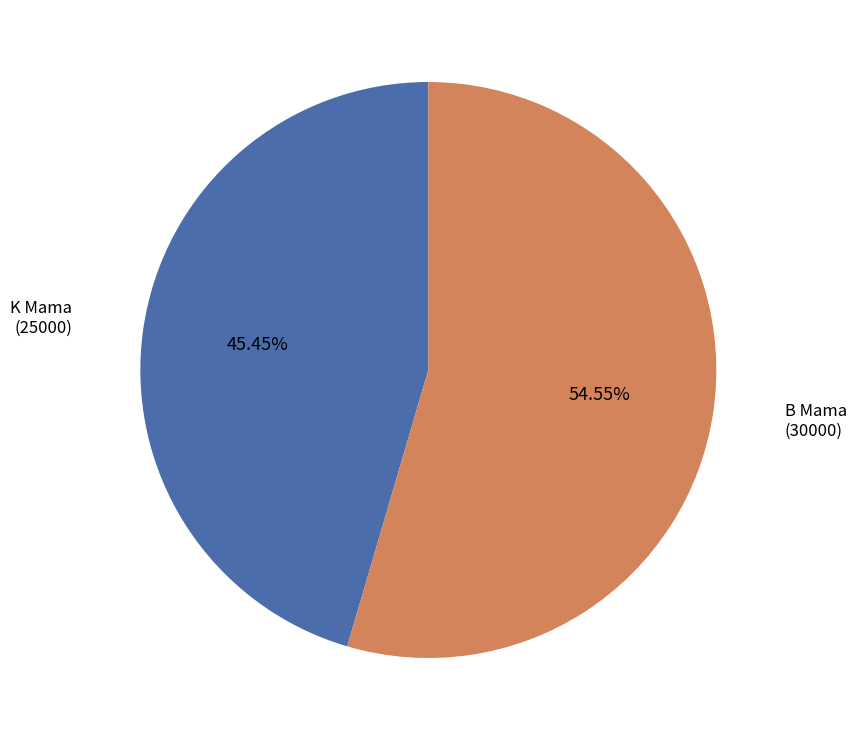

Do B Mama and K Mama together represent more than half of the pie?

Yes